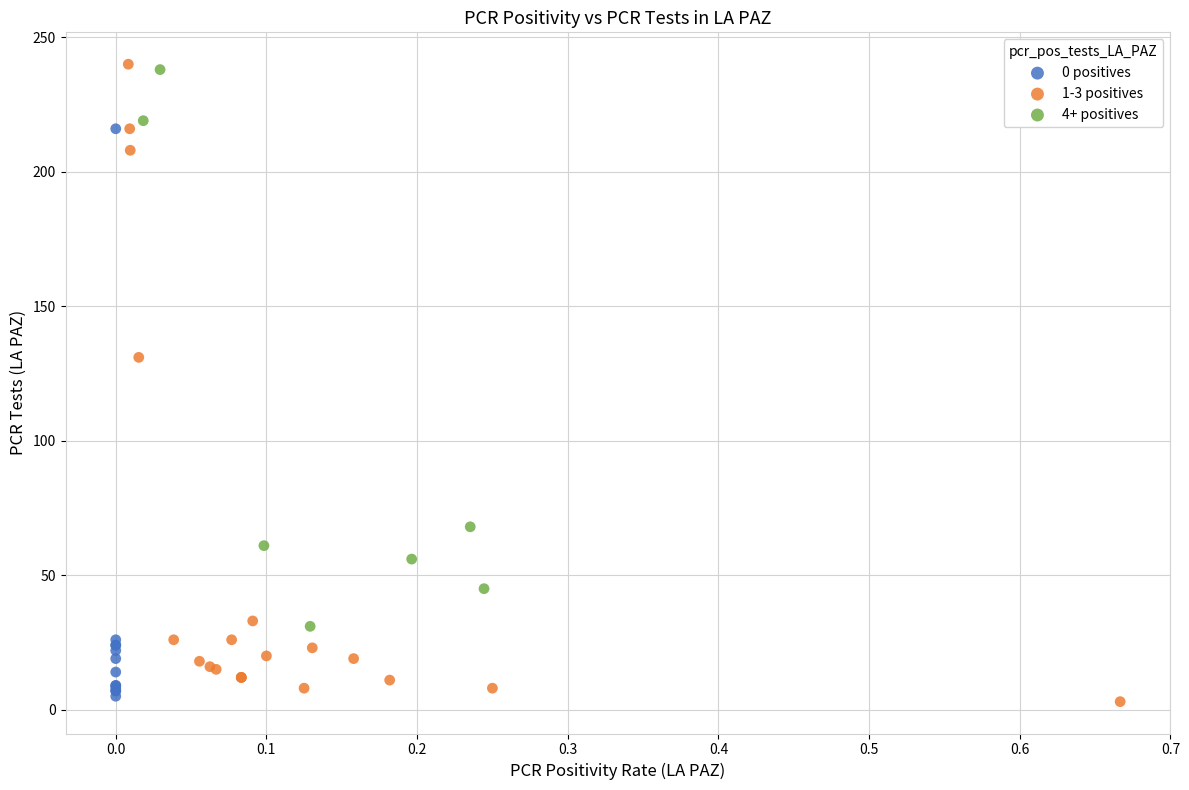

Which series has the largest Y range (max minus min)?

1-3 positives